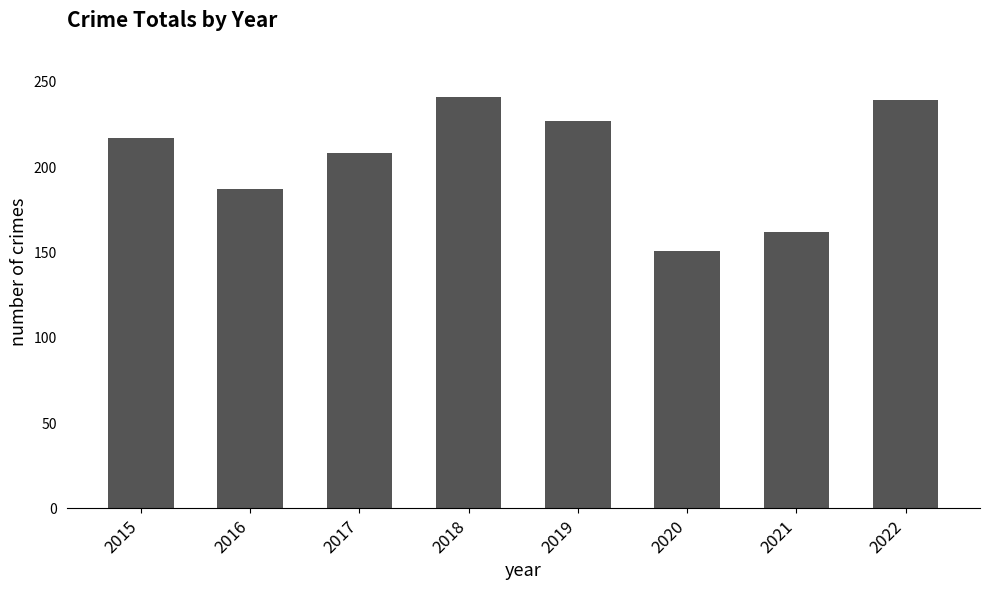

Count the number of data series in this chart.

1